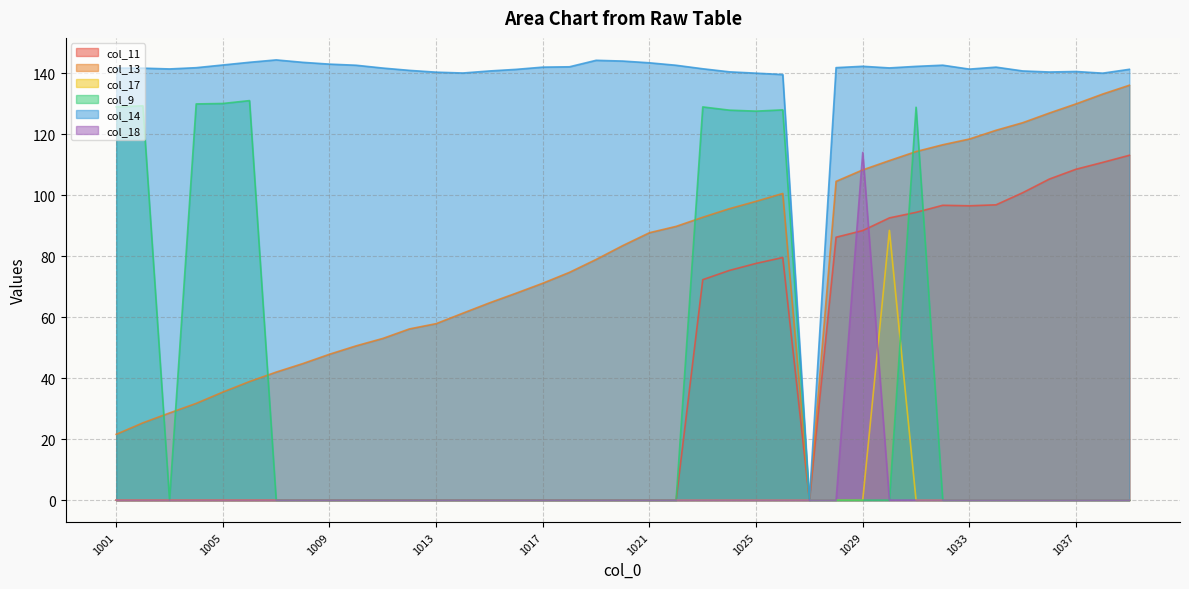

Which has a higher value, 1008 or 1018?

1008